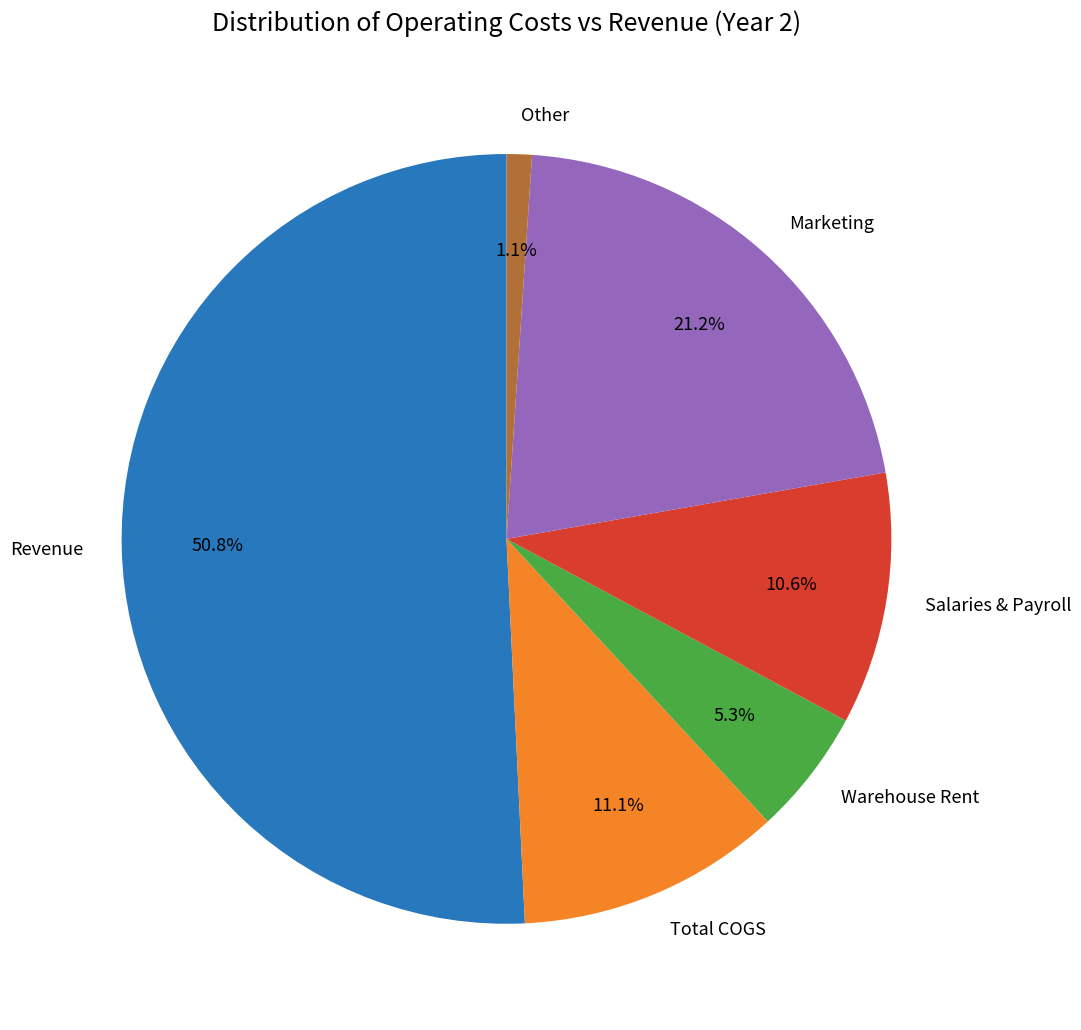

Which slice is the largest?

Revenue